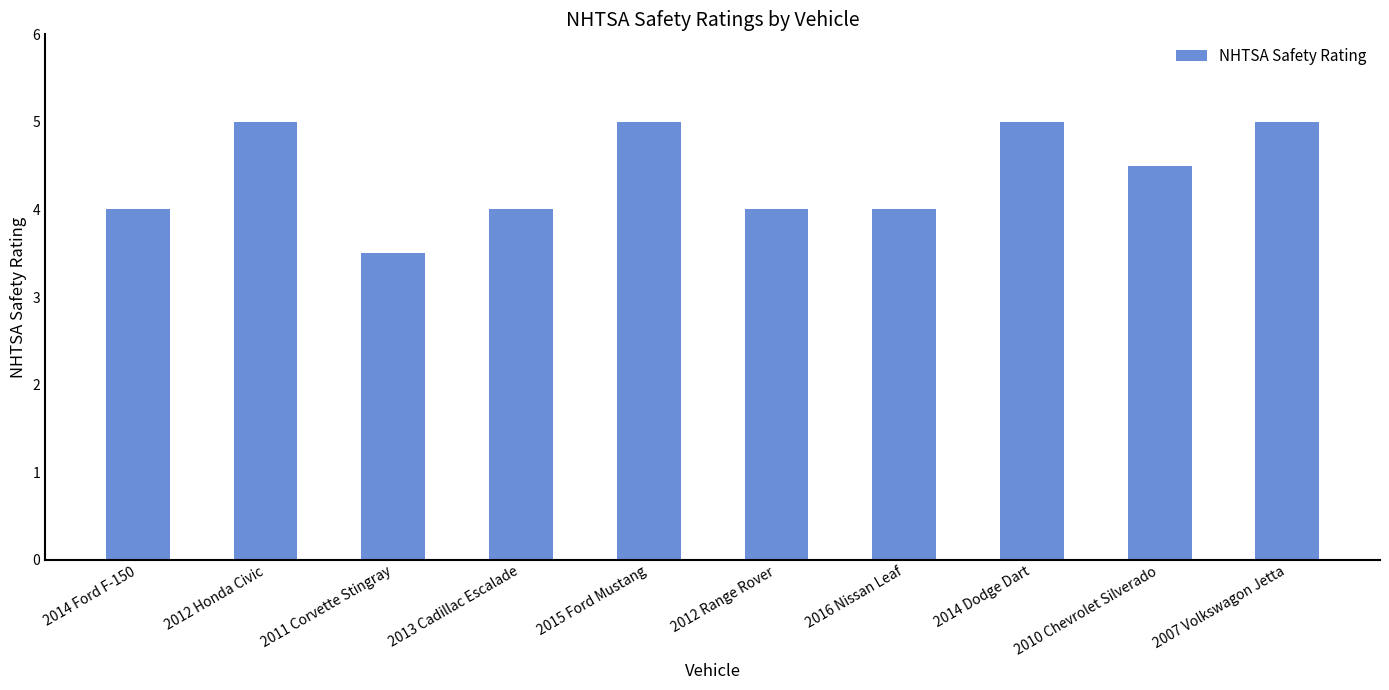

How many bars are there in total?

10